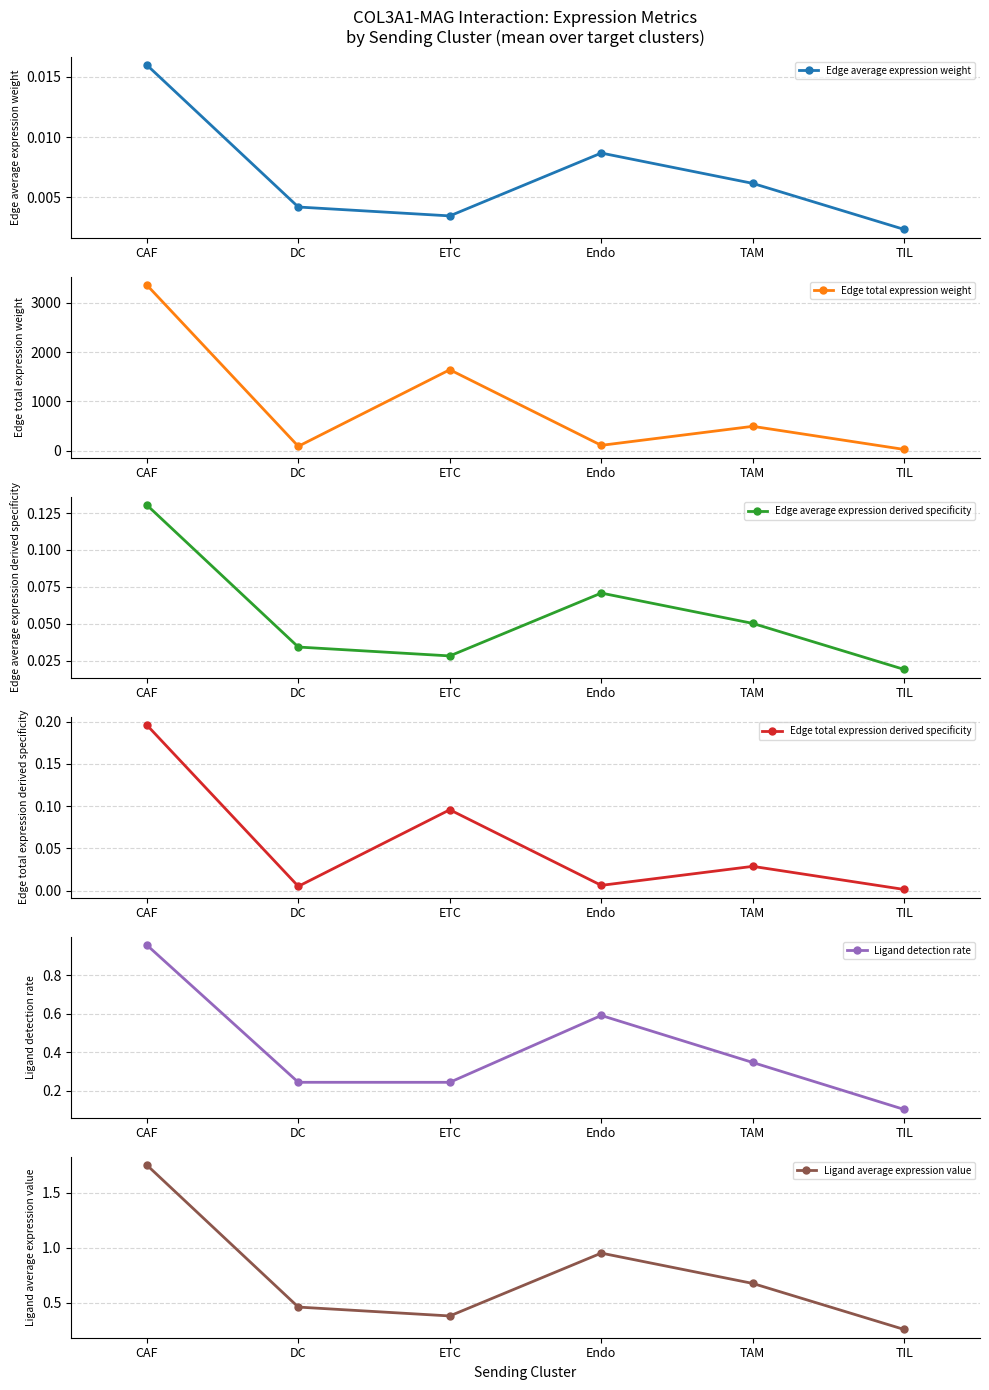

Is the value of Ligand detection rate at ETC greater than the value of Edge average expression weight at DC?

Yes